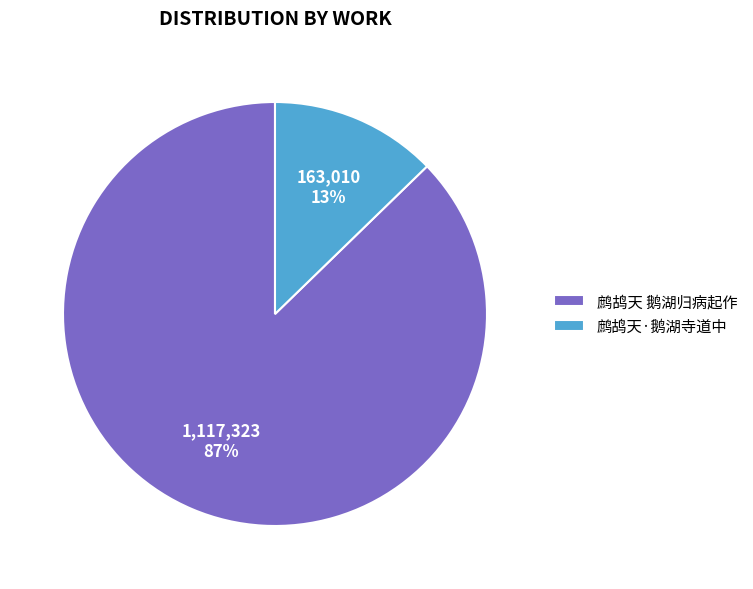

How many segments does this pie chart have?

2